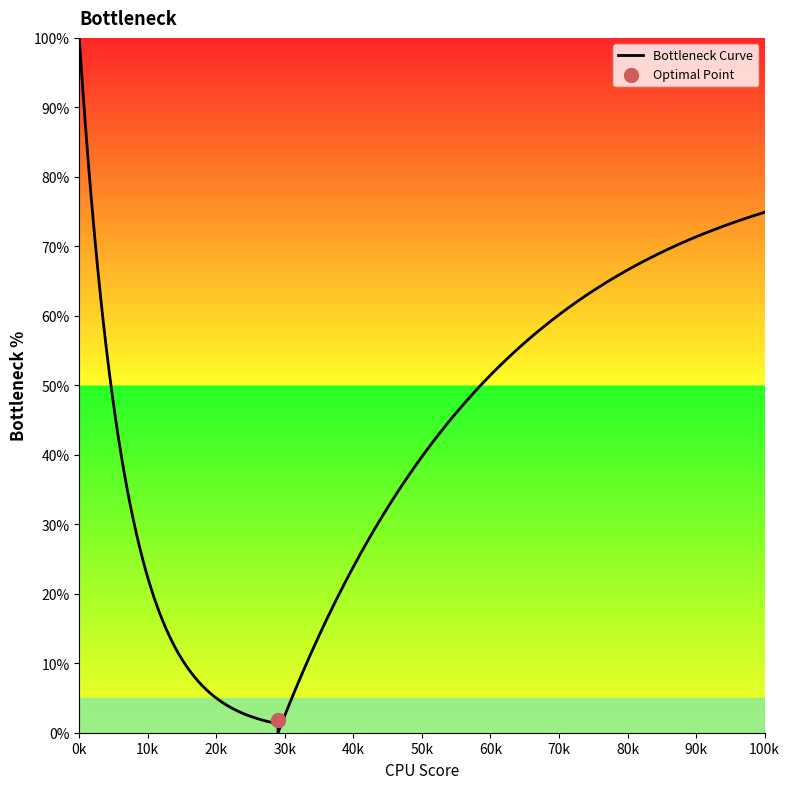

At how many categories does at least one series exceed 71?

4